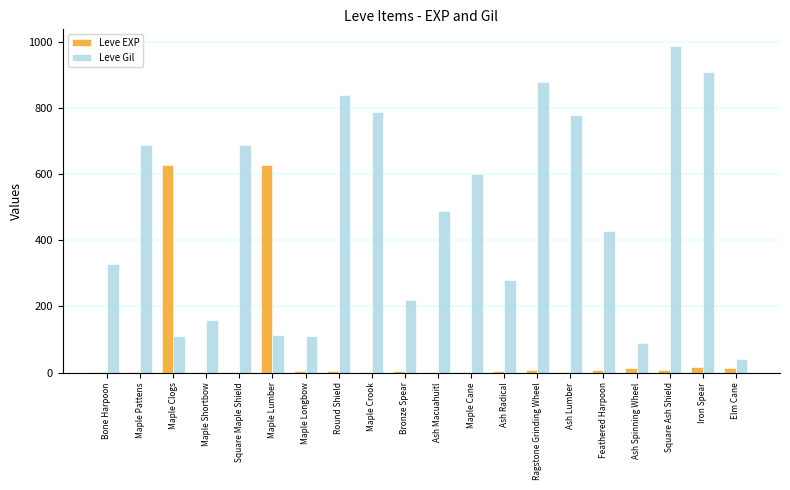

The value of Leve Gil at Ash Macuahuitl is 257. True or false?

False